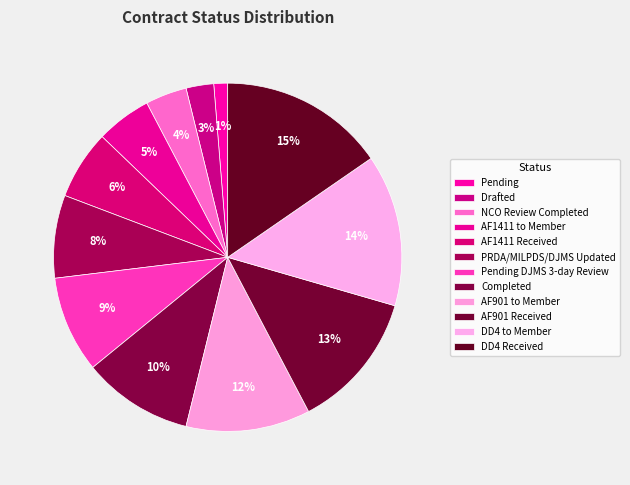

To the nearest percent, what portion does NCO Review Completed represent?

4%